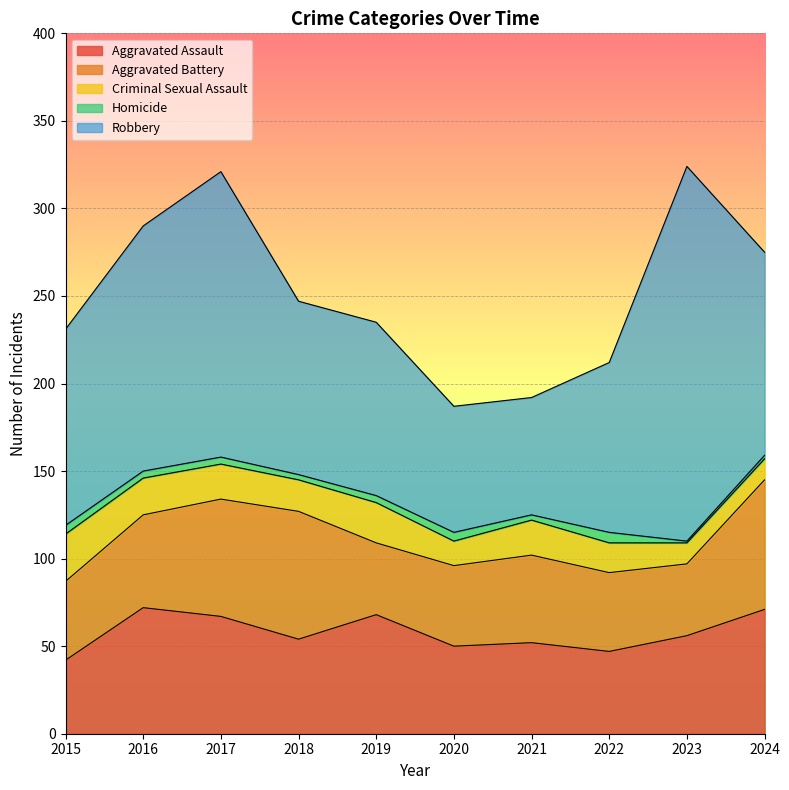

Is the value of Homicide at 2024 greater than the value of Robbery at 2016?

No